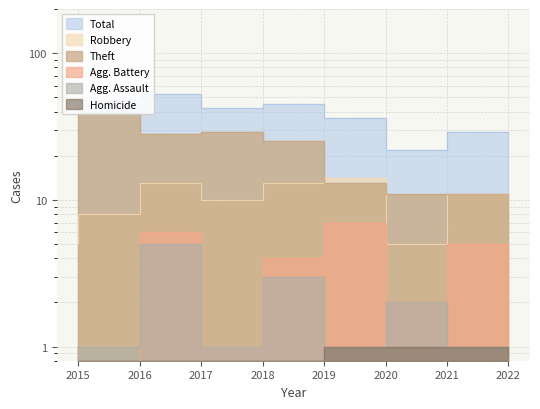

Which series has the widest spread of values?

Total